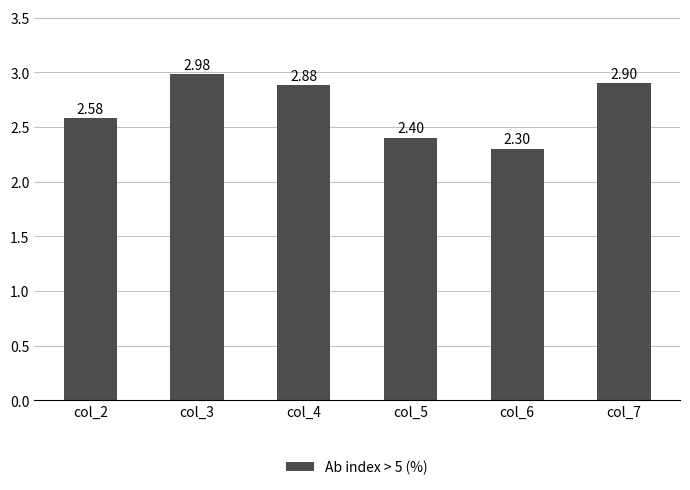

What is the value of the 5th bar from the left?

2.3